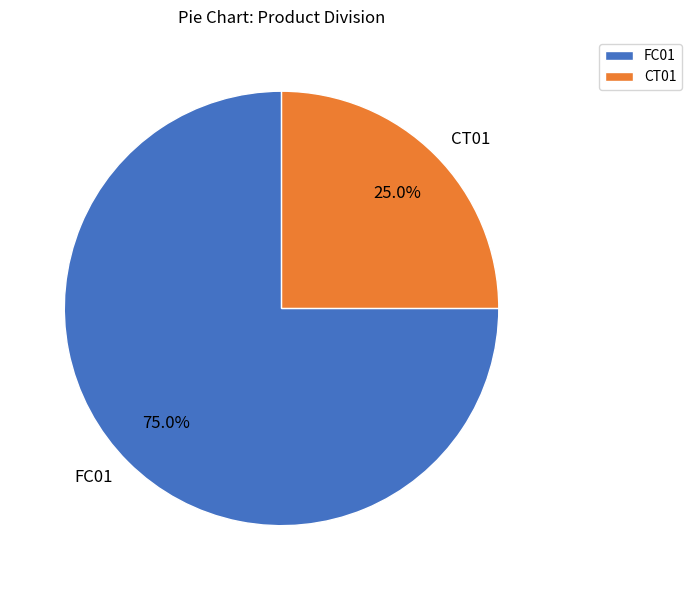

Between CT01 and FC01, which is larger?

FC01